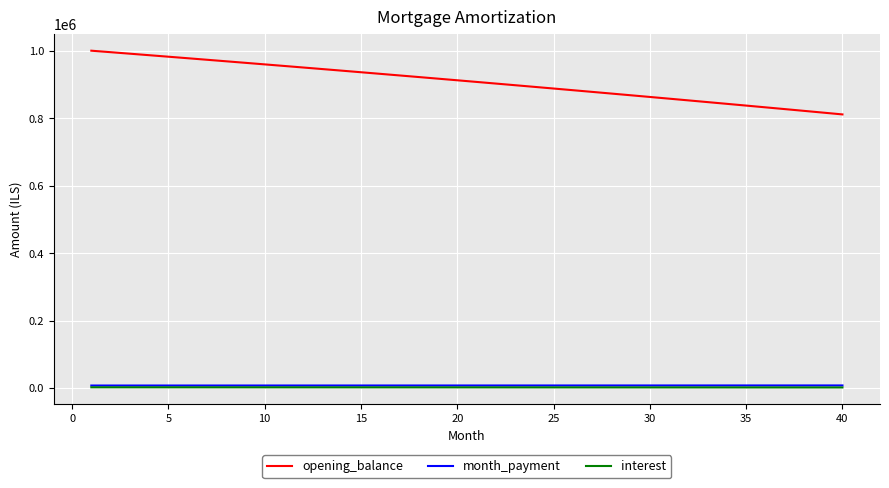

Which series has the largest total across all categories?

opening_balance